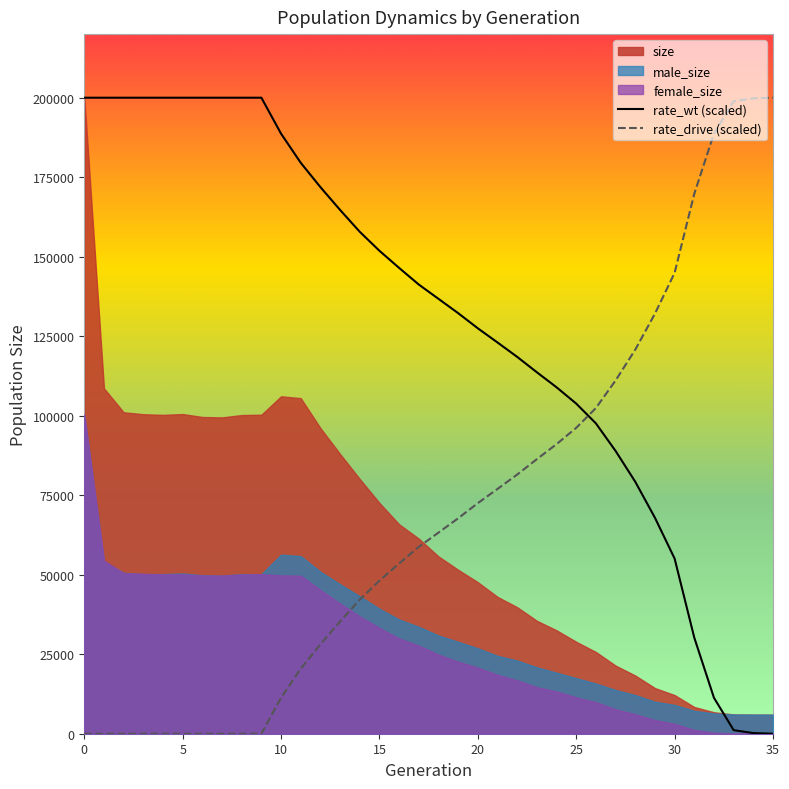

Which series ends up on top after the final intersection of rate_wt (scaled) and rate_drive (scaled)?

rate_drive (scaled)